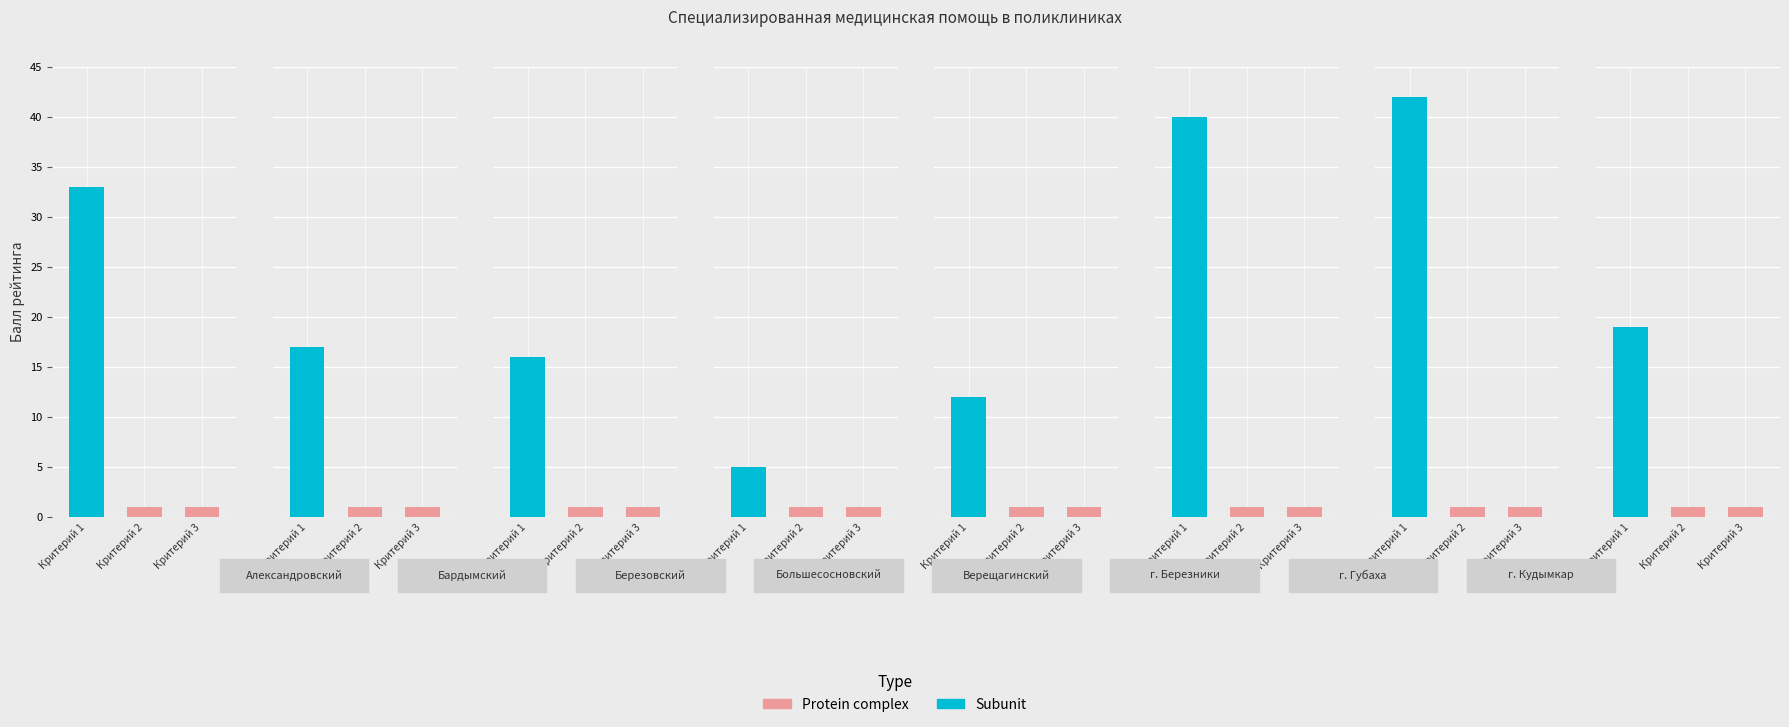

How many series are shown in this chart?

2